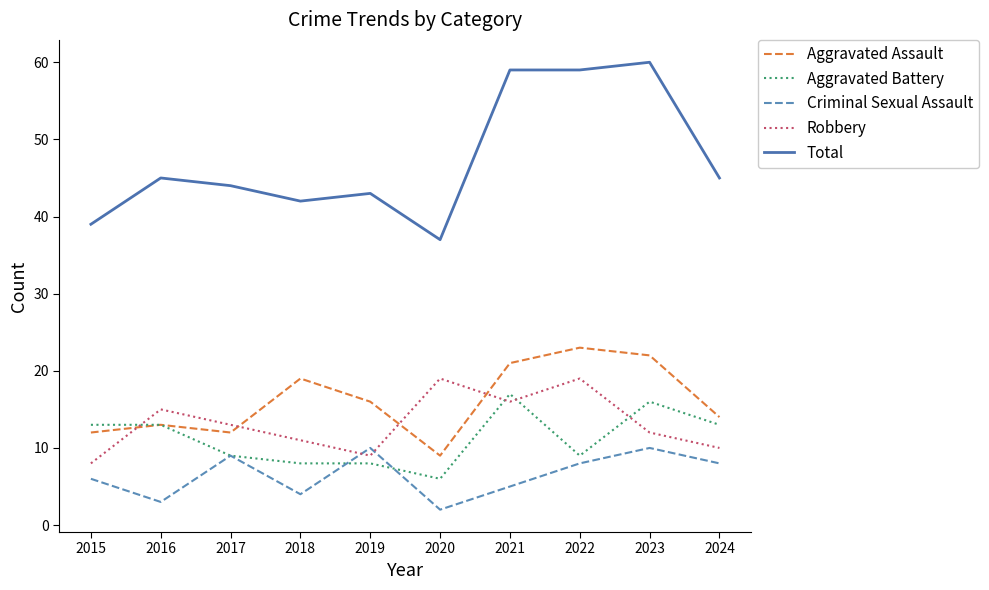

What is the difference between the second highest and second lowest values in the Aggravated Battery series?

8